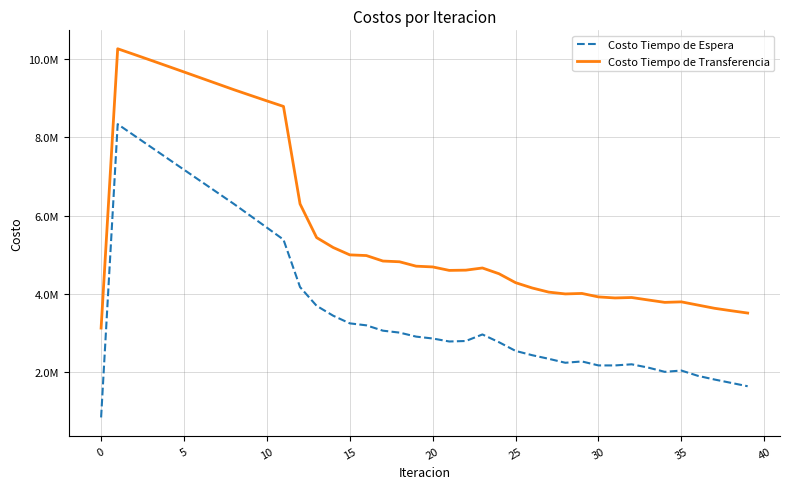

What is the difference between the second highest and second lowest values in the Costo Tiempo de Transferencia series?

6615276.7